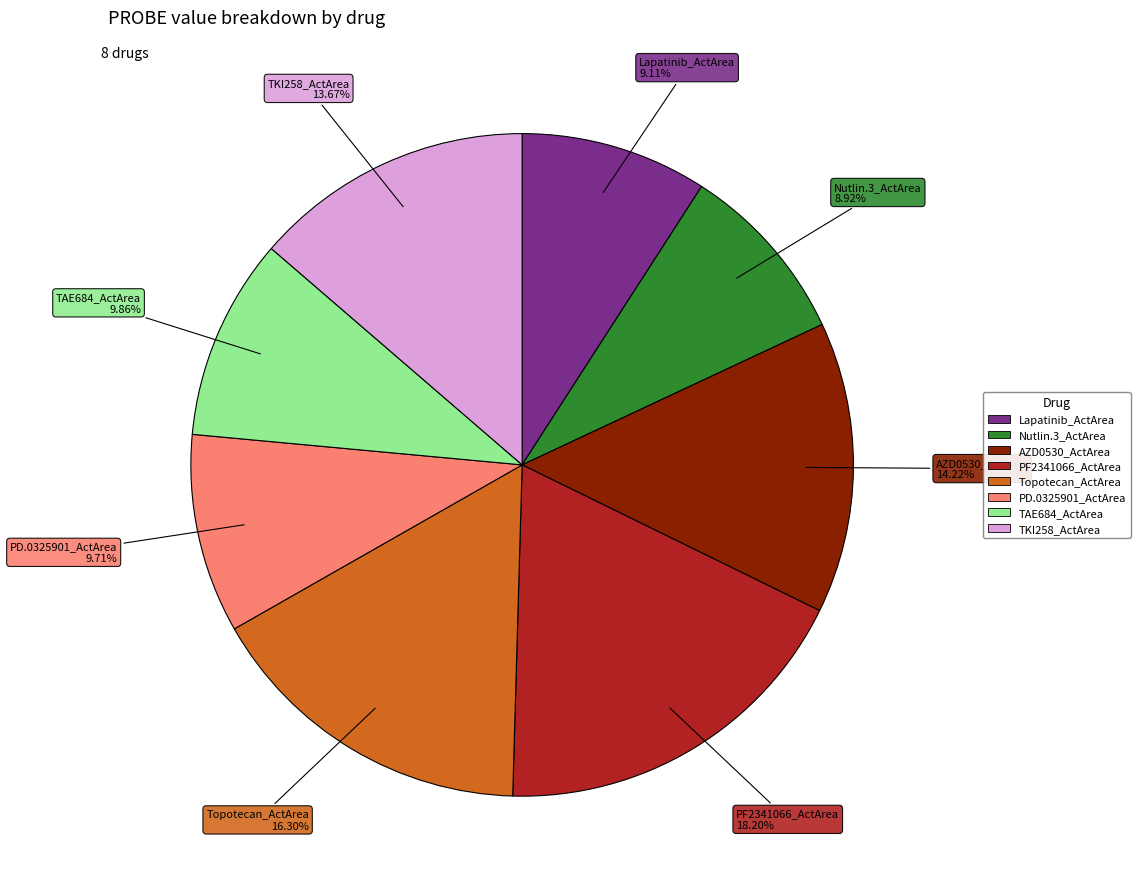

Is there any slice that represents more than half of the pie?

No